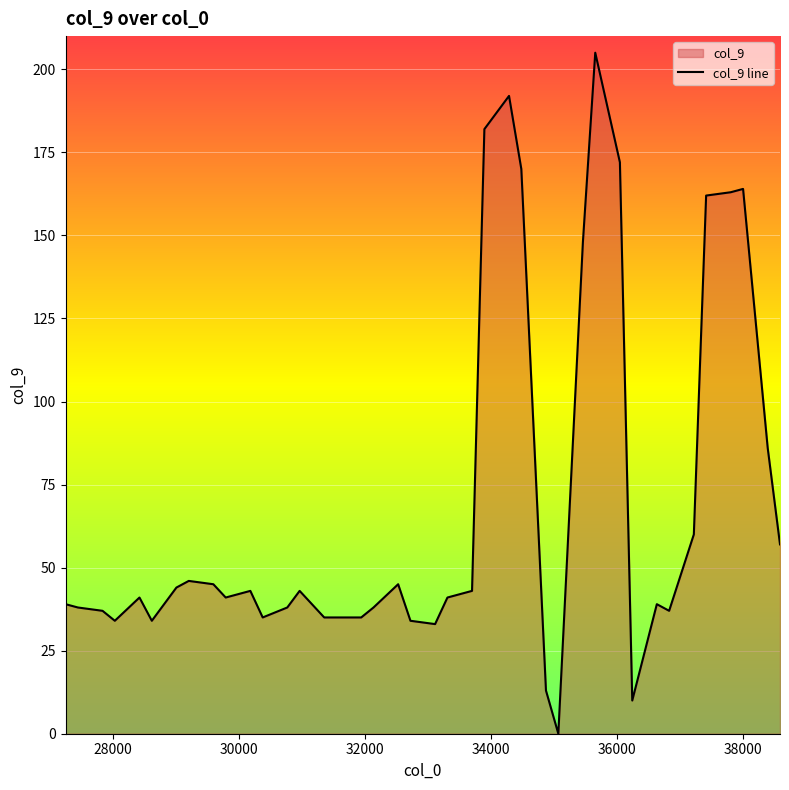

What is the maximum value shown in the chart?

205